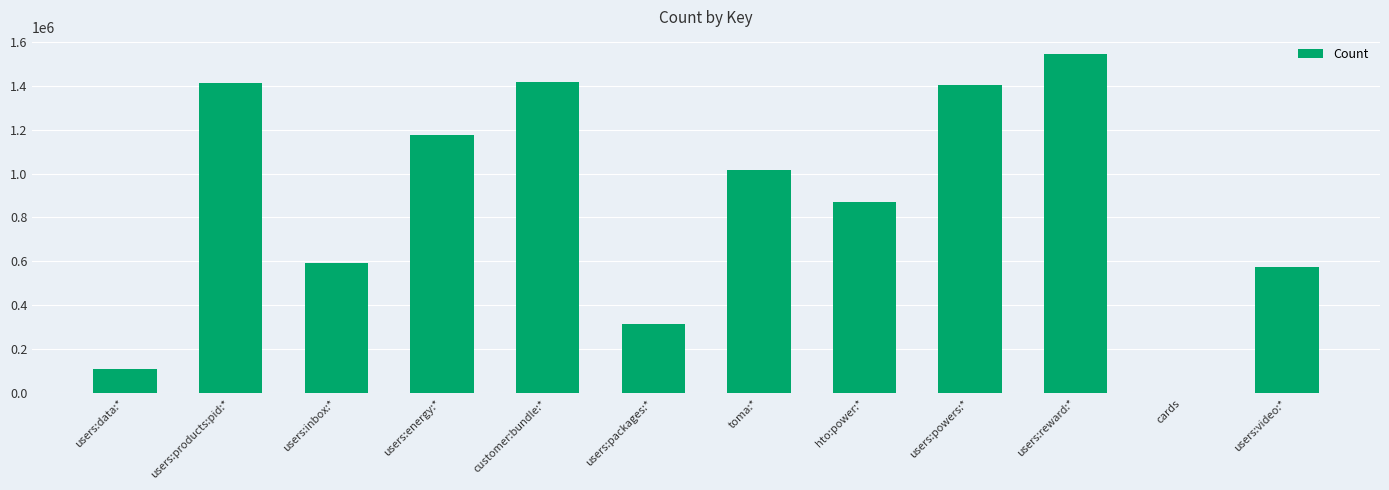

What value does the data have at cards?

1